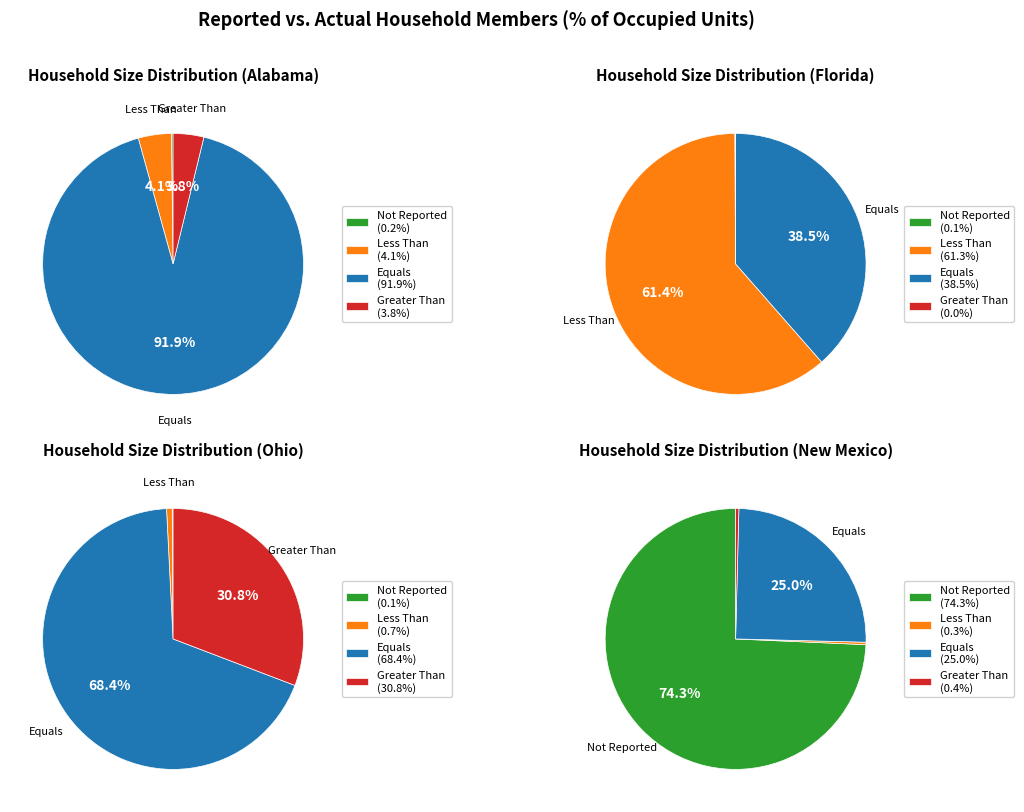

Count the number of slices in the pie.

4